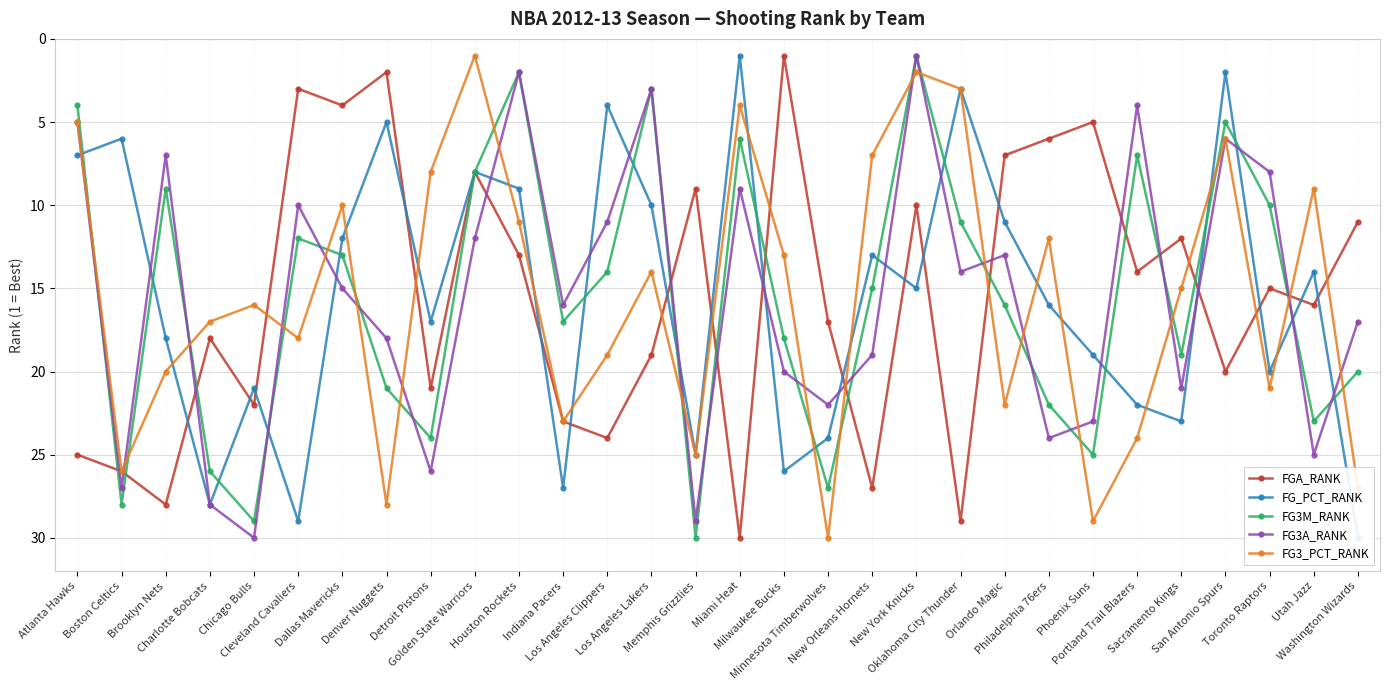

True or false: FG3_PCT_RANK and FGA_RANK cross at least once.

True